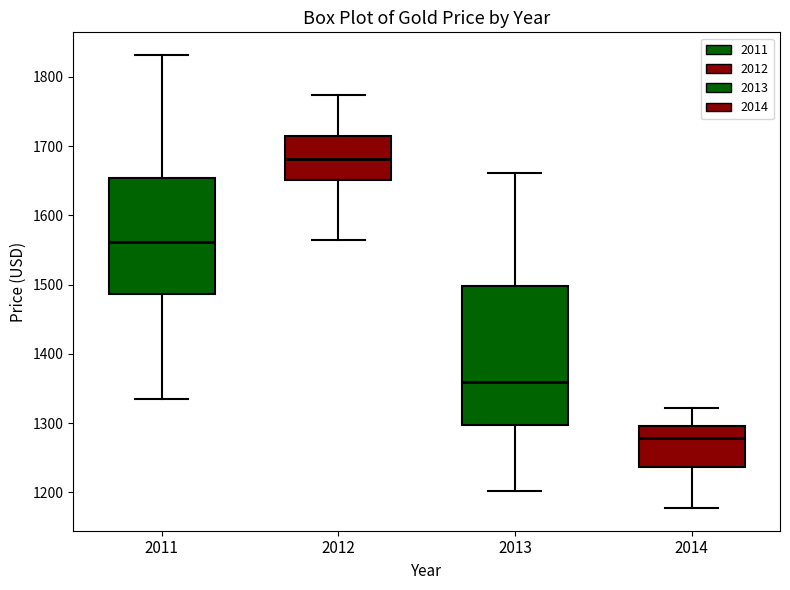

Reading left to right, transcribe this box plot: for each box, give where its median line is, the range the box spans, and where its two whiskers end, as read against the y-axis. The values are not printed on the chart, so give them approximately, as read against the axis.

2011: median 1560, box 1490 to 1650, whiskers 1330 to 1830
2012: median 1680, box 1650 to 1710, whiskers 1560 to 1770
2013: median 1360, box 1300 to 1500, whiskers 1200 to 1660
2014: median 1280, box 1240 to 1300, whiskers 1180 to 1320